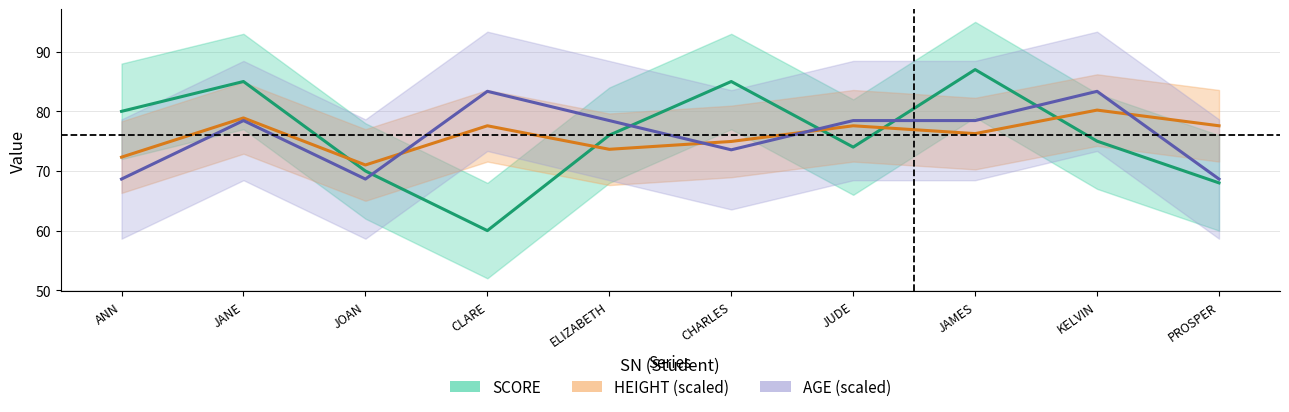

What is the sum of the SCORE values at JOAN and ELIZABETH?

146.0